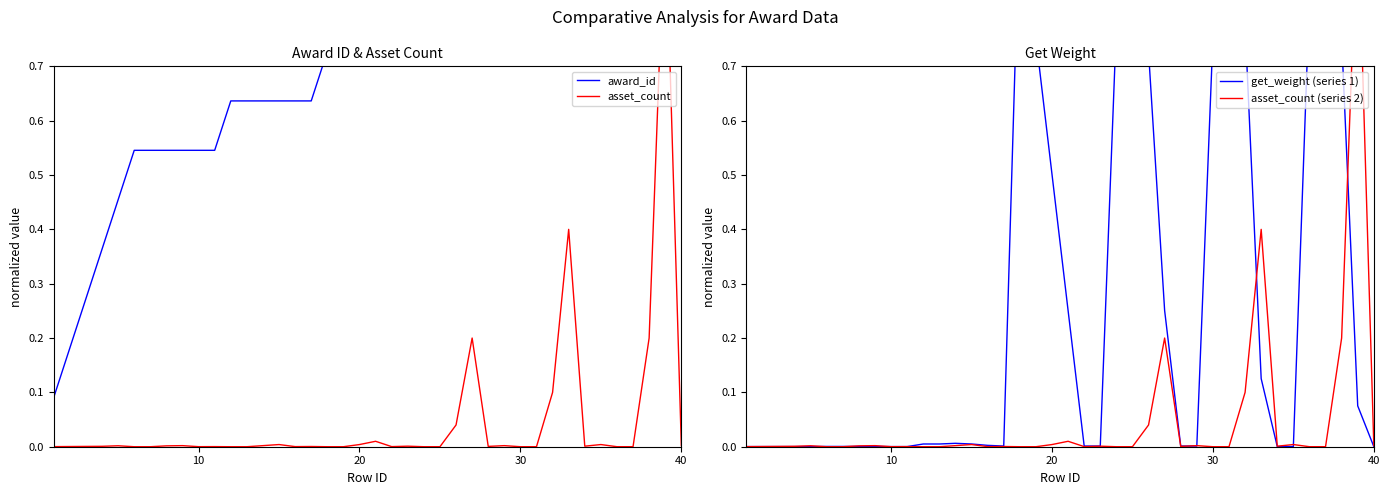

Reading right to left, extract all data points from this chart.

award_id: 1.0	1.0	1.0	1.0	1.0	0.9	0.9	0.9	0.9	0.9	0.9	0.8	0.8	0.8	0.8	0.8	0.8	0.7	0.7	0.7	0.7	0.7	0.7	0.6	0.6	0.6	0.6	0.6	0.6	0.5	0.5	0.5	0.5	0.5	0.5	0.5	0.4	0.3	0.2	0.1
asset_count: 0.0	1.0	0.2	0.0	0.0	0.0	0.0	0.4	0.1	0.0	0.0	0.0	0.0	0.2	0.0	0.0	0.0	0.0	0.0	0.0	0.0	0.0	0.0	0.0	0.0	0.0	0.0	0.0	0.0	0.0	0.0	0.0	0.0	0.0	0.0	0.0	0.0	0.0	0.0	0.0
get_weight (series 1): 0.0	0.1	0.8	0.9	0.8	0.0	0.0	0.1	0.8	0.9	0.8	0.0	0.0	0.3	0.7	0.8	0.8	0.0	0.0	0.3	0.5	0.8	1.0	0.0	0.0	0.0	0.0	0.0	0.0	0.0	0.0	0.0	0.0	0.0	0.0	0.0	0.0	0.0	0.0	0.0
asset_count (series 2): 0.0	1.0	0.2	0.0	0.0	0.0	0.0	0.4	0.1	0.0	0.0	0.0	0.0	0.2	0.0	0.0	0.0	0.0	0.0	0.0	0.0	0.0	0.0	0.0	0.0	0.0	0.0	0.0	0.0	0.0	0.0	0.0	0.0	0.0	0.0	0.0	0.0	0.0	0.0	0.0